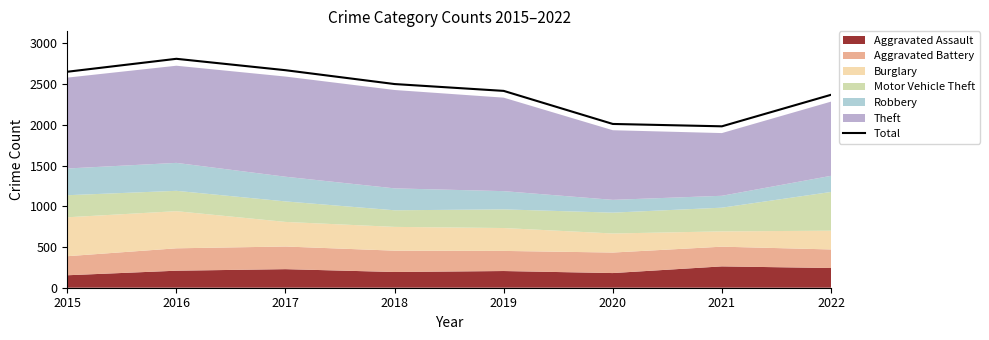

At which label does the data first exceed 2501?

2015